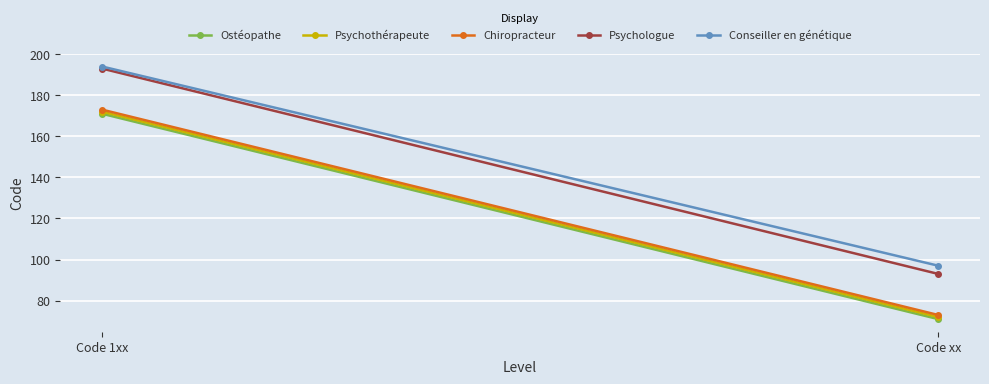

Is it true that Psychologue equals 193 at Code 1xx?

True